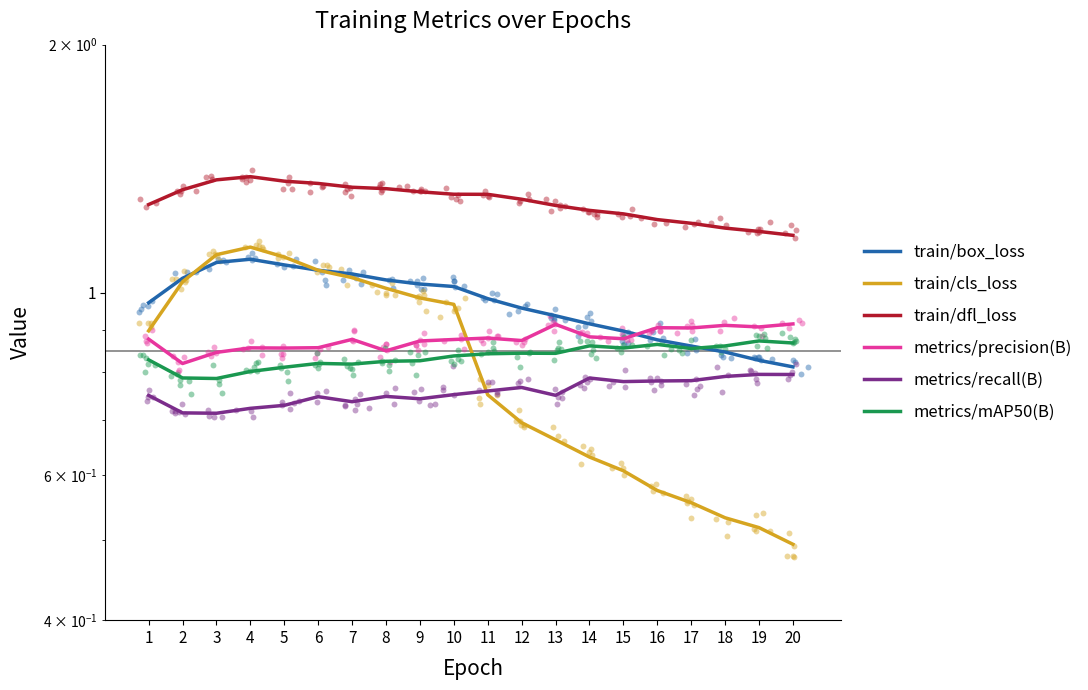

Is the value of metrics/mAP50(B) at 15 greater than the value of metrics/precision(B) at 11?

No